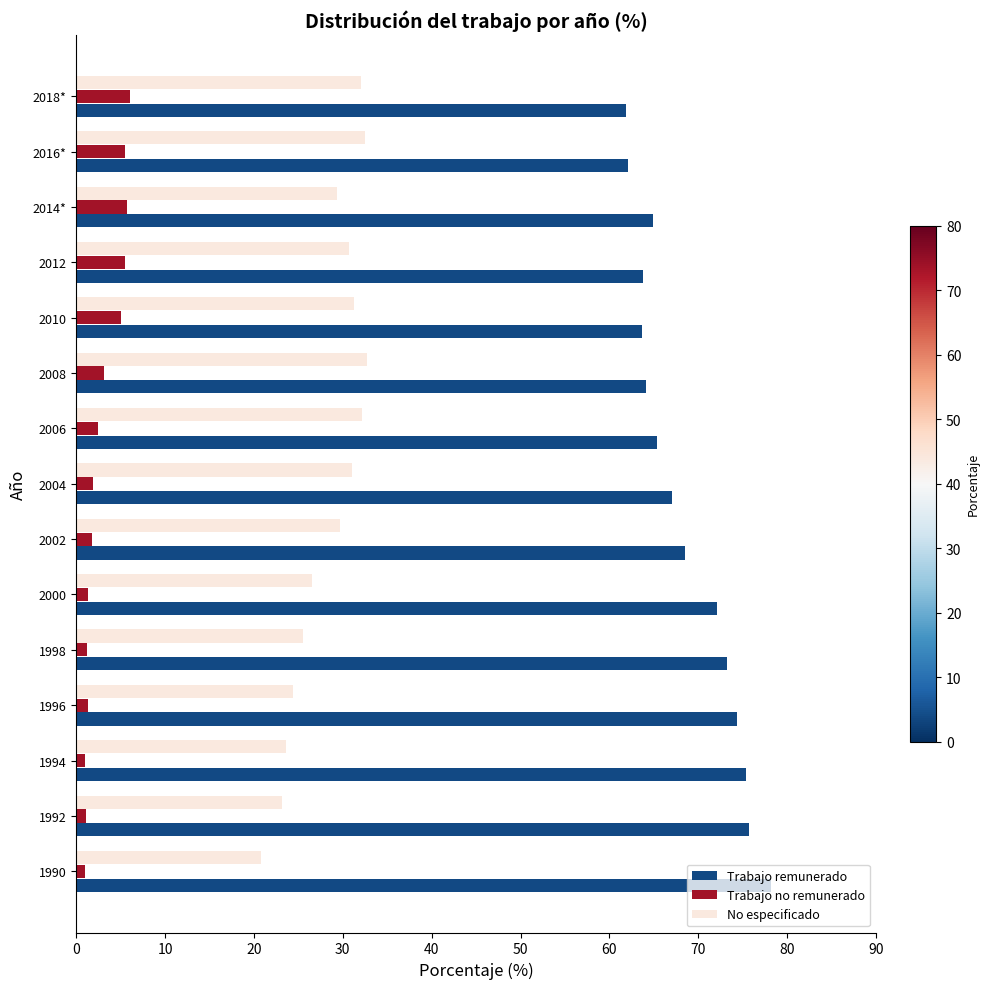

What is the difference between the highest and lowest values at 2004?

65.2